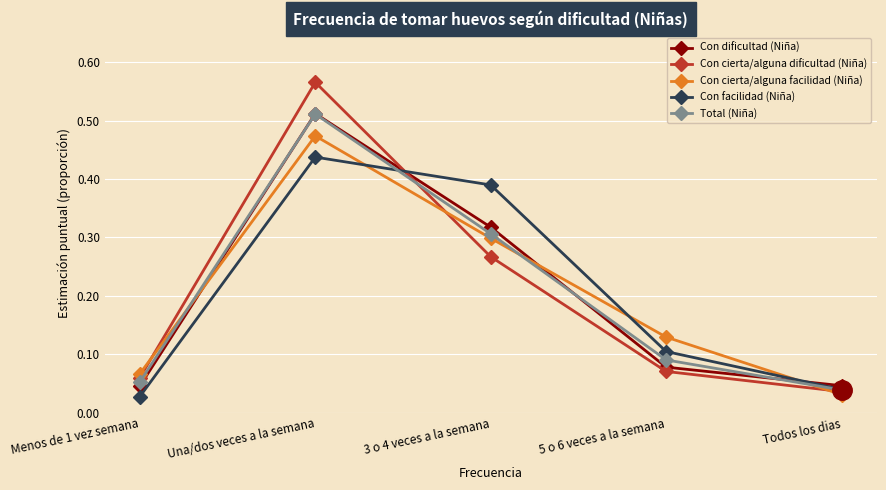

What position from the right is 3 o 4 veces a la semana?

3